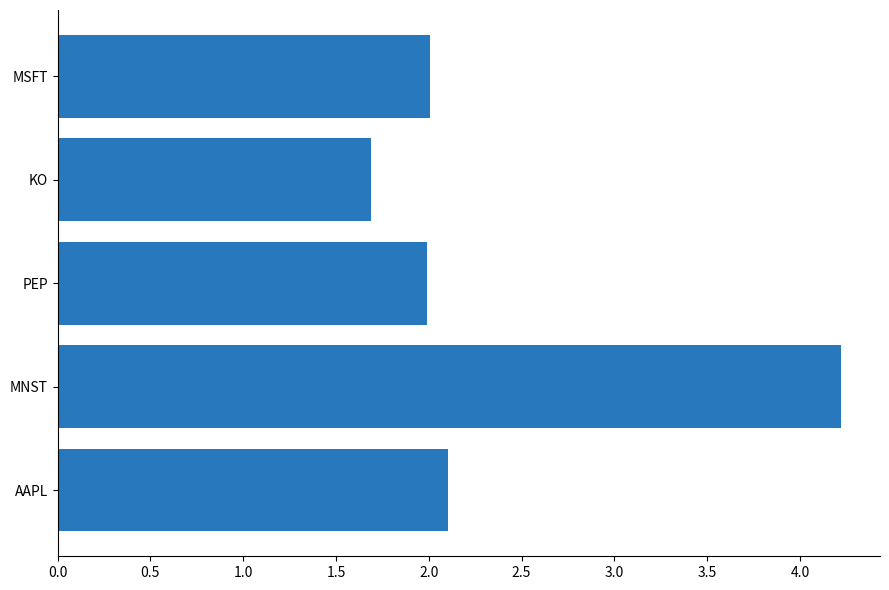

The value at KO is 1.2. True or false?

False